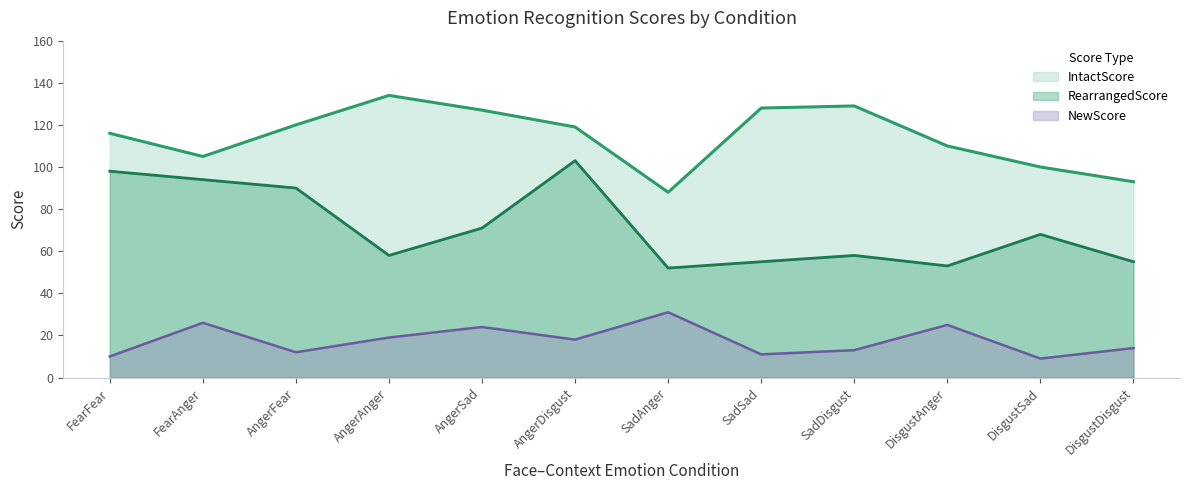

True or false: NewScore and RearrangedScore intersect in this chart.

False